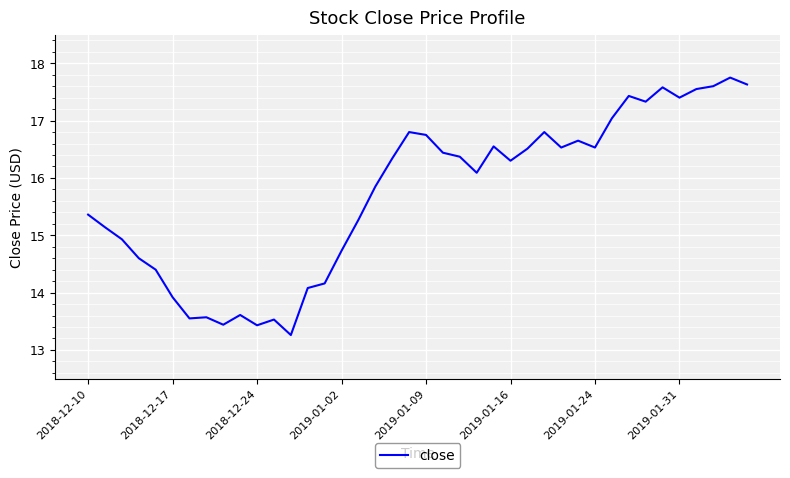

What is the maximum value shown in the chart?

17.8